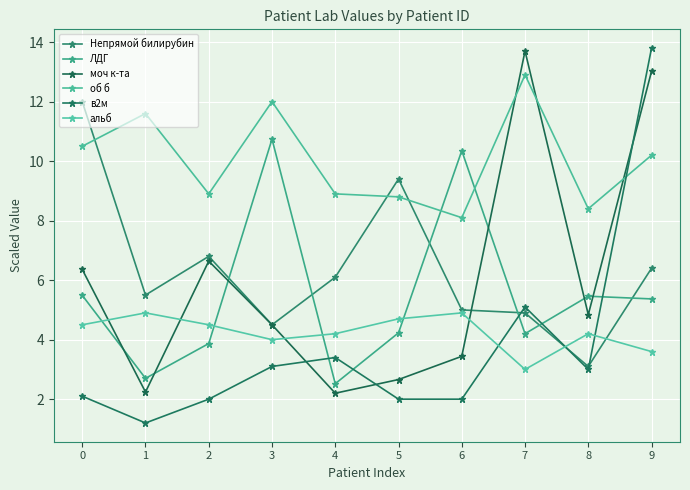

Reading right to left, what are all the values shown in this chart?

Непрямой билирубин: 9=6.4	8=3.1	7=4.9	6=5.0	5=9.4	4=6.1	3=4.5	2=6.8	1=5.5	0=12.0
ЛДГ: 9=5.4	8=5.5	7=4.2	6=10.3	5=4.2	4=2.5	3=10.7	2=3.9	1=2.7	0=5.5
моч к-та: 9=13.0	8=4.8	7=13.7	6=3.4	5=2.7	4=2.2	3=4.5	2=6.6	1=2.2	0=6.4
об б: 9=10.2	8=8.4	7=12.9	6=8.1	5=8.8	4=8.9	3=12.0	2=8.9	1=11.6	0=10.5
в2м: 9=13.8	8=3.0	7=5.1	6=2.0	5=2.0	4=3.4	3=3.1	2=2.0	1=1.2	0=2.1
альб: 9=3.6	8=4.2	7=3.0	6=4.9	5=4.7	4=4.2	3=4.0	2=4.5	1=4.9	0=4.5